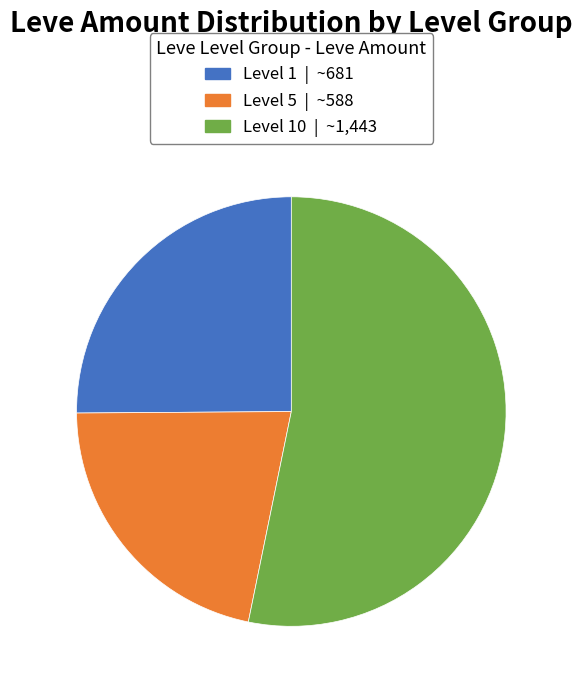

Is there a majority slice in this chart?

Yes